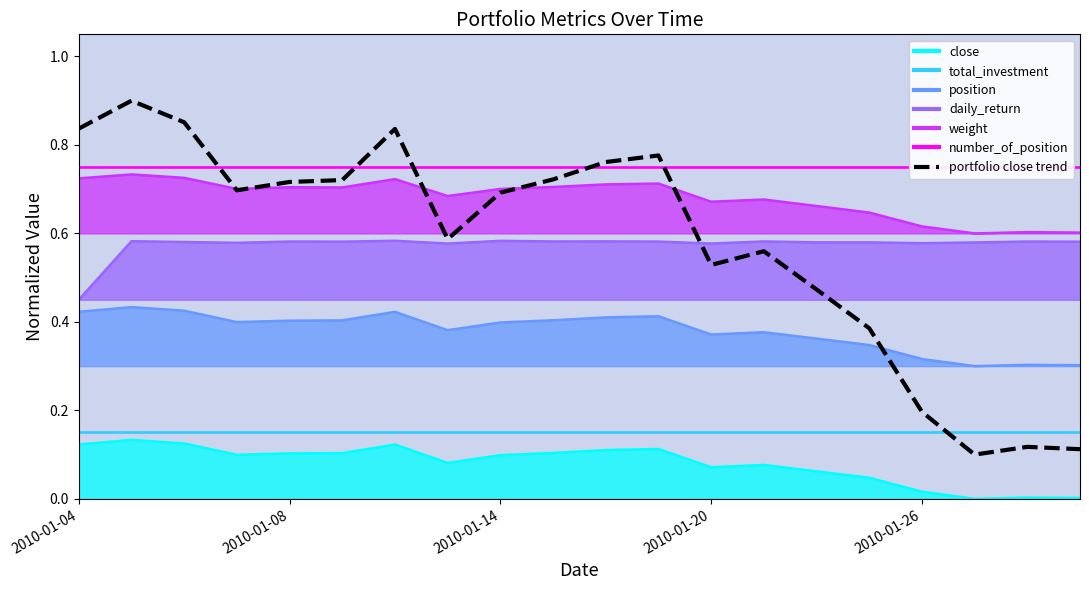

How many interior local peaks (higher than both neighbors) does the data have?

5